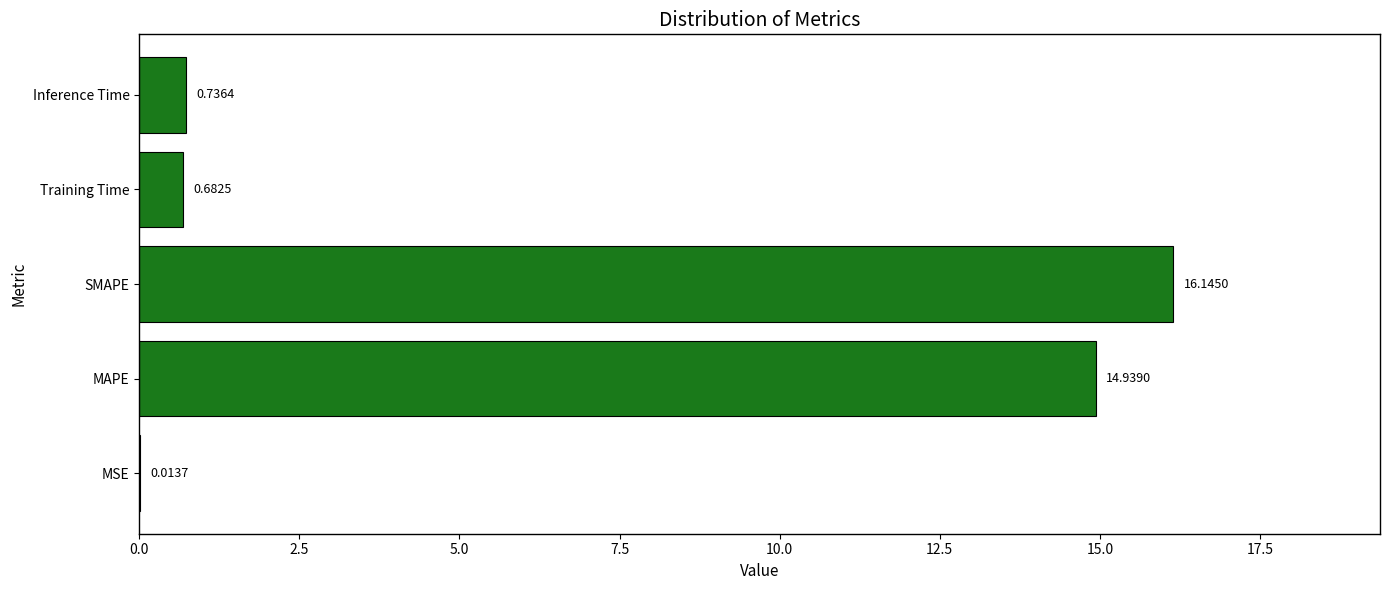

What is the sum of all values?

32.5